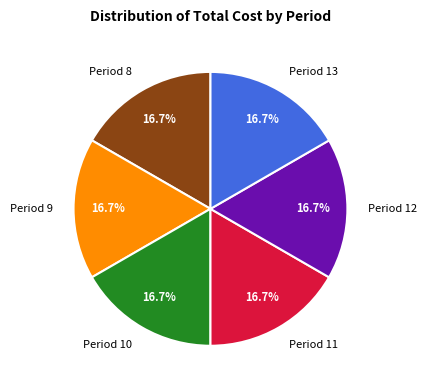

Do Period 10 and Period 12 together represent more than half of the pie?

No